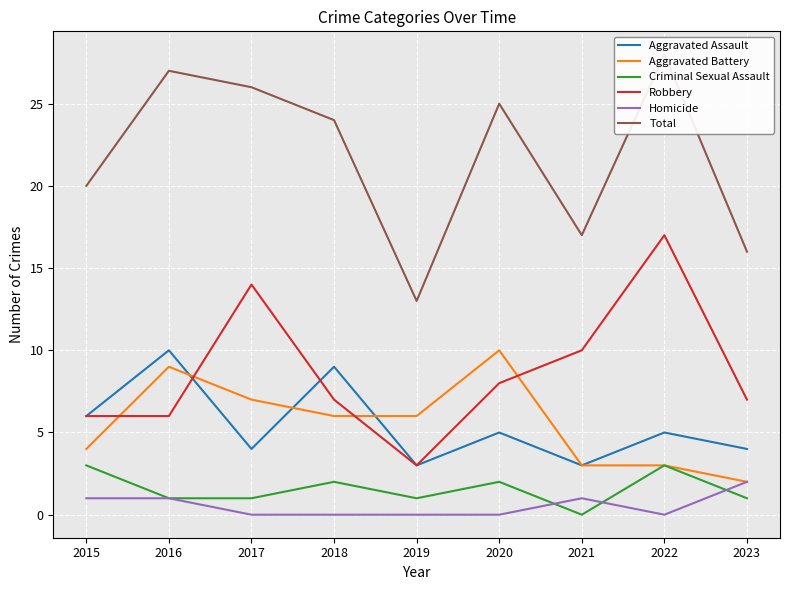

What is the difference between the second highest and second lowest values in the Aggravated Battery series?

6